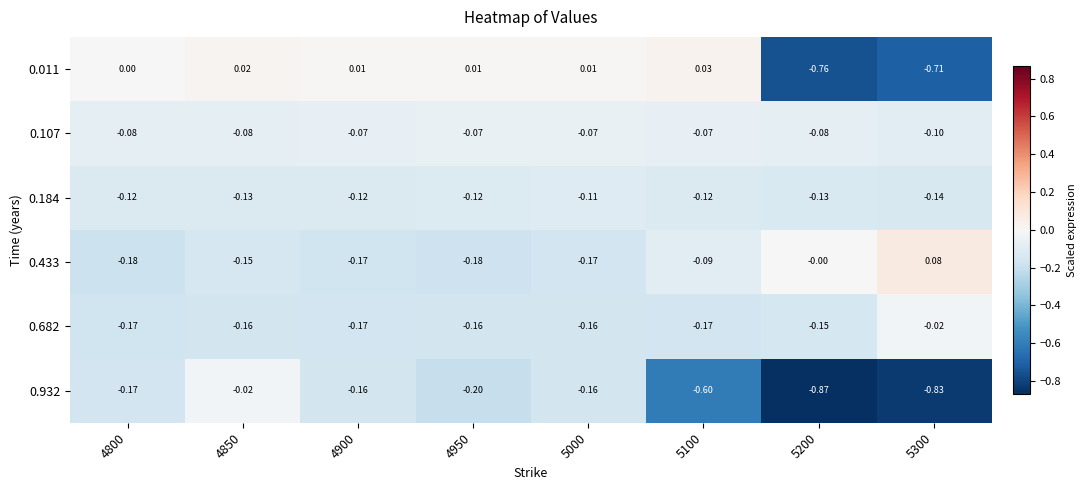

Is the value of 0.682 at 5300 greater than the value of 0.107 at 4800?

Yes